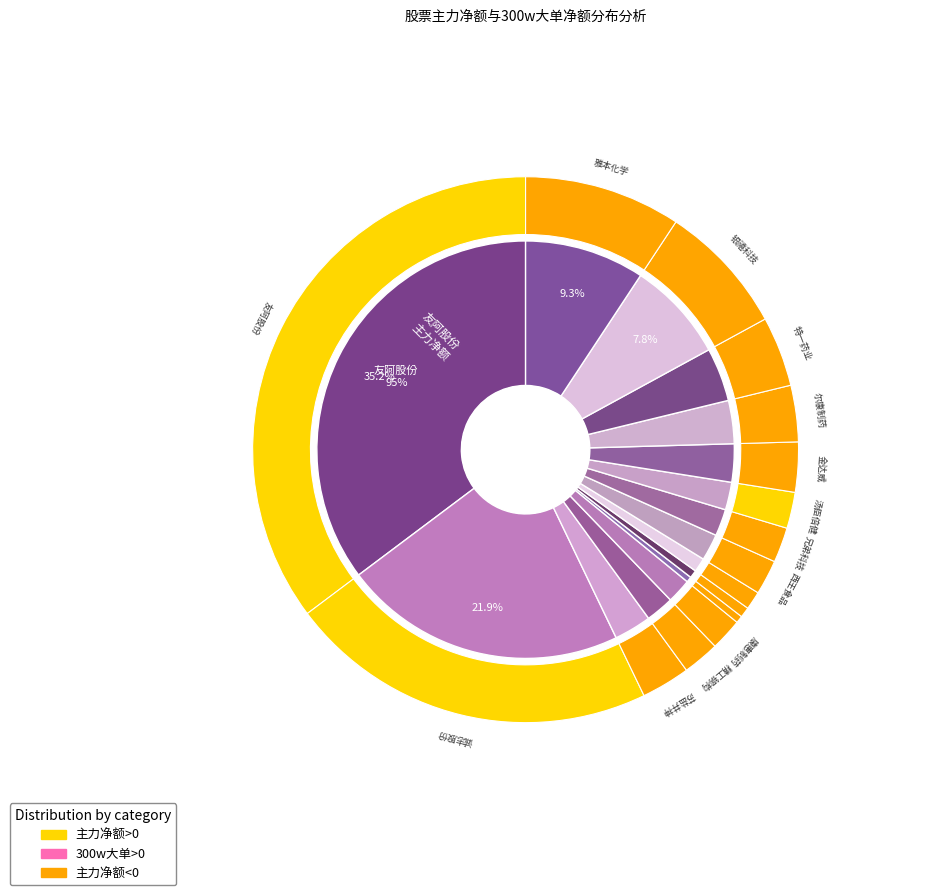

Which slice is the smallest?

苏盐井神